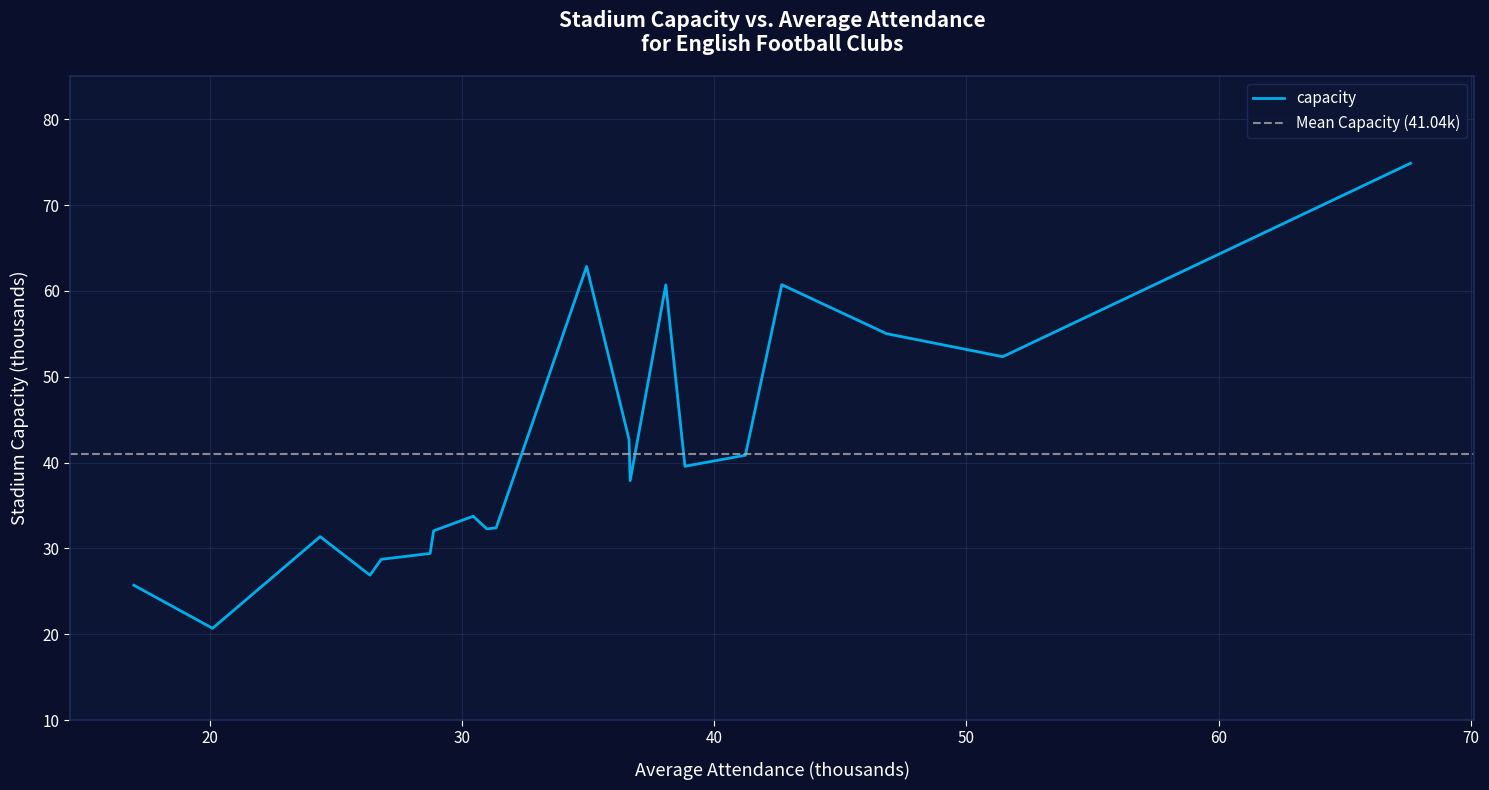

Is it true that the value at 20.109 is 20.7?

True